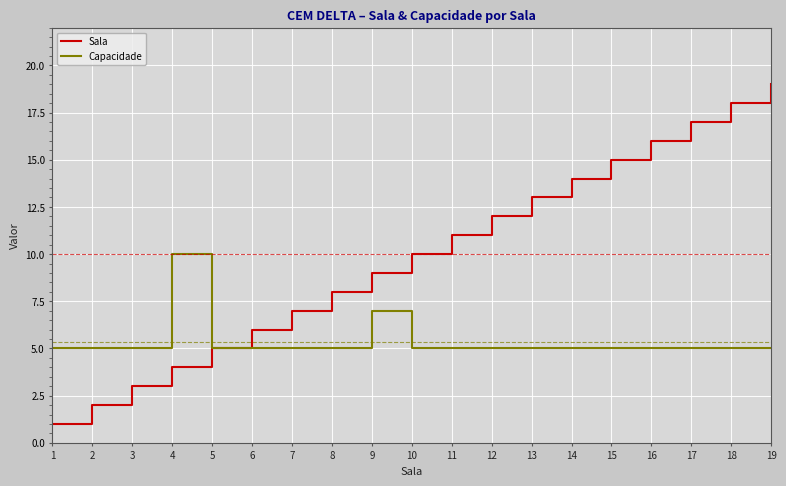

Which series has the largest total across all categories?

Sala